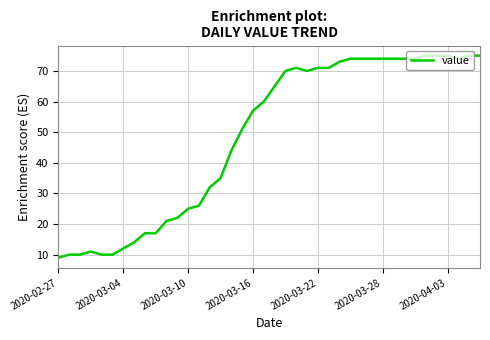

What is the minimum value shown in the chart?

9